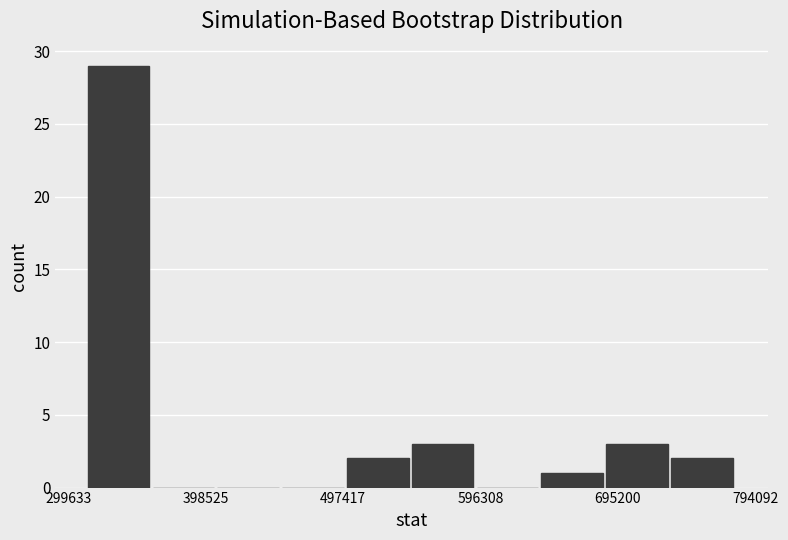

Which range on the x-axis has the tallest bar?

310000 to 360000